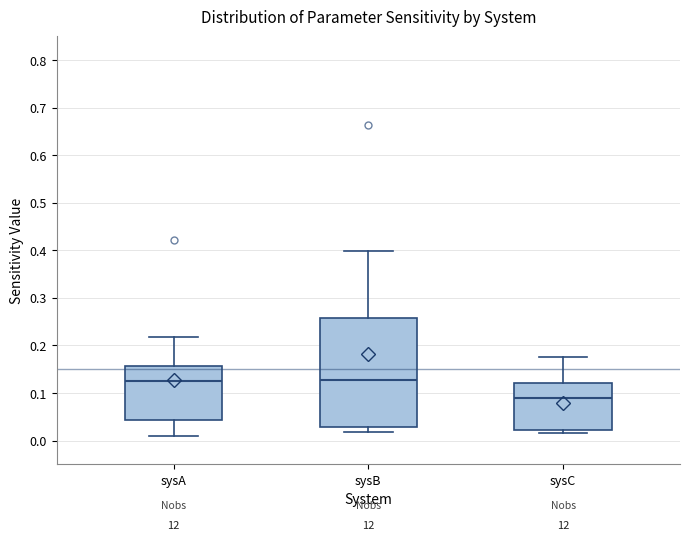

Where does the upper whisker of the box for sysC end on the y-axis? The values are not printed on the chart, so give them approximately, as read against the axis.

0.18